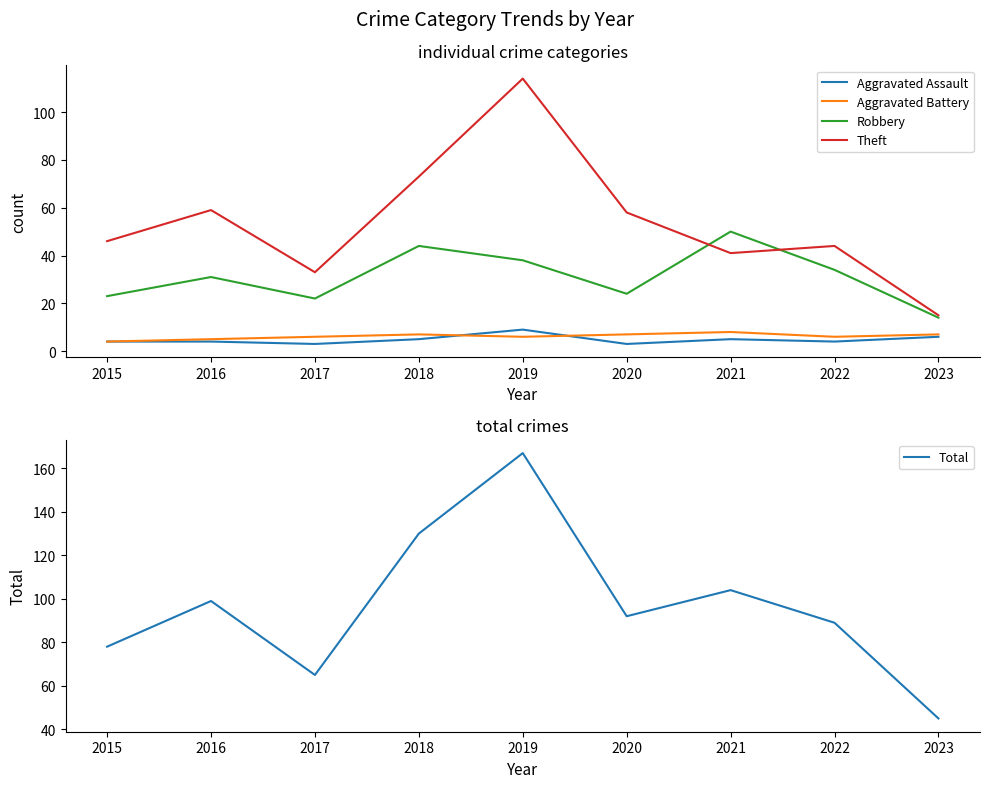

At which label does Aggravated Battery first exceed 6?

2018